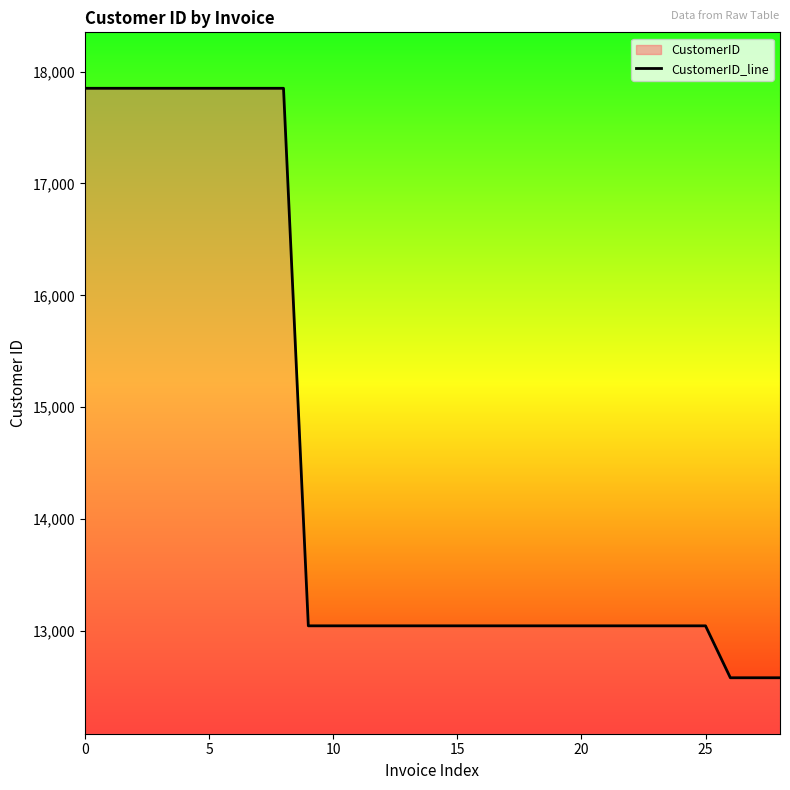

What is the difference between the second highest and second lowest values?

5267